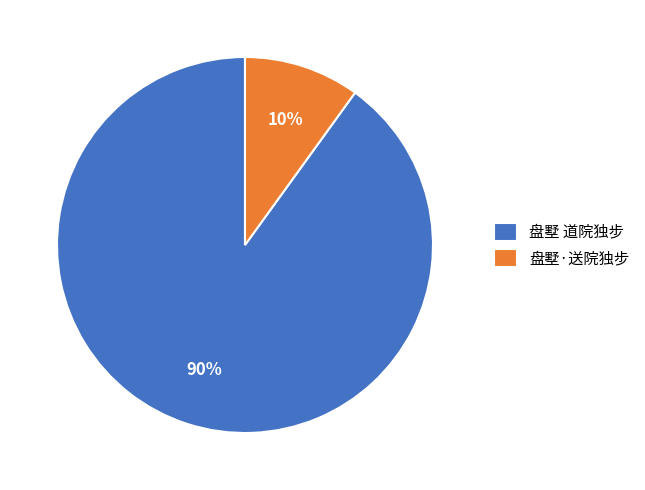

Do 盘墅 道院独步 and 盘墅·送院独步 together represent more than half of the pie?

Yes